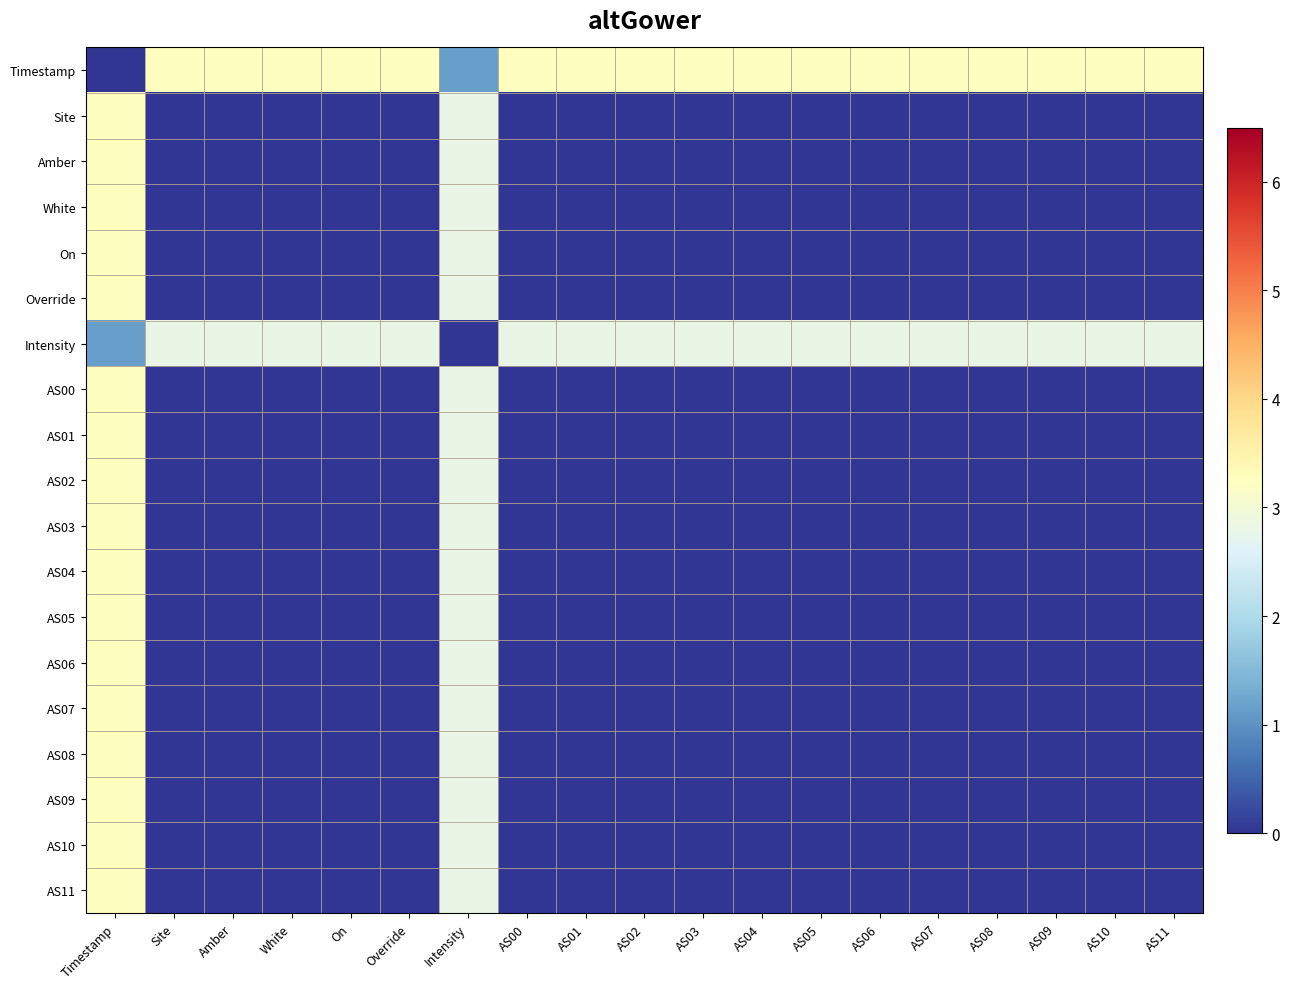

At which category is the sum across all series the highest?

Timestamp